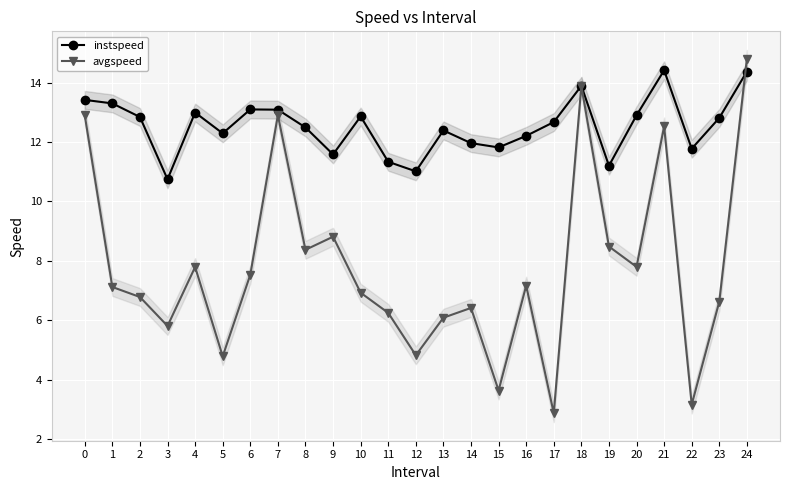

What value does the avgspeed series have at 5?

4.8